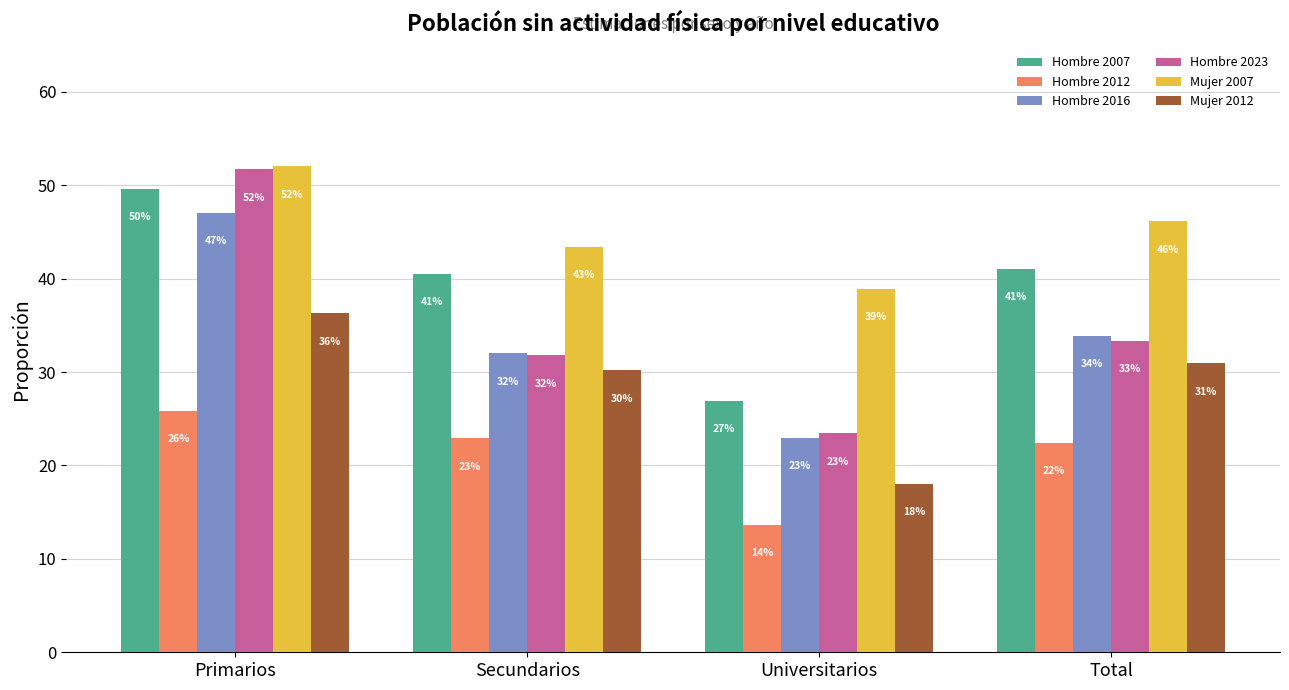

The Mujer 2007 series shows 52.0 at Primarios. True or false?

True